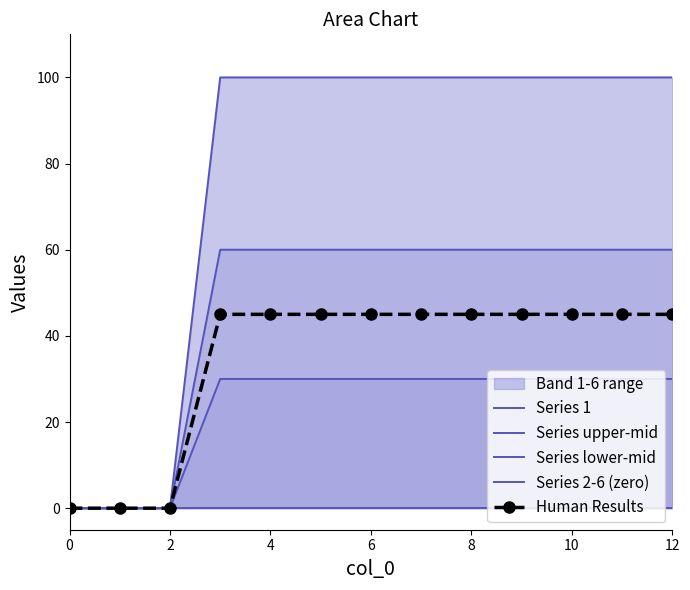

True or false: Series upper-mid and Series lower-mid cross at least once.

False